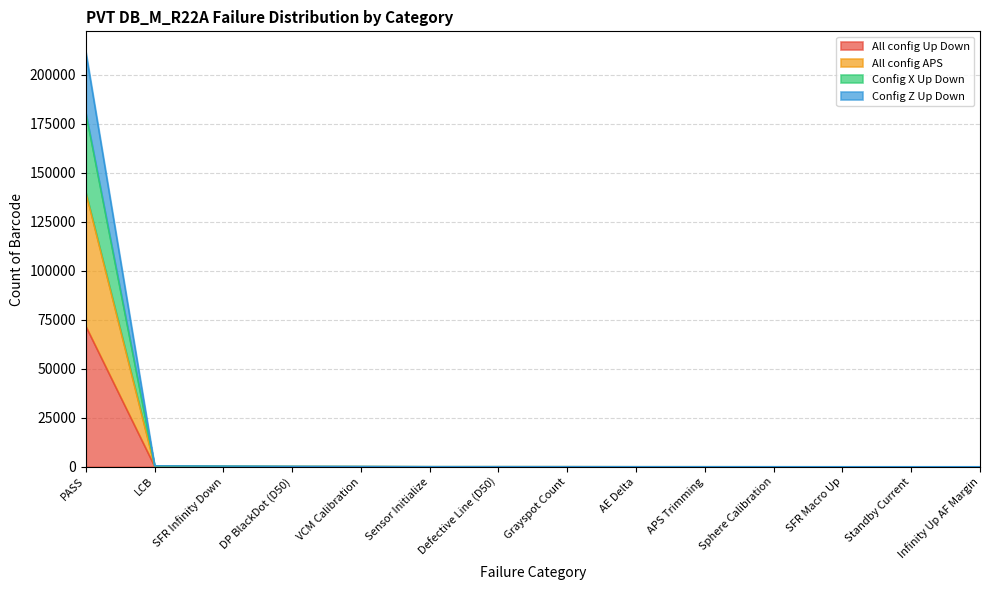

Does the chart have visible grid lines?

Yes